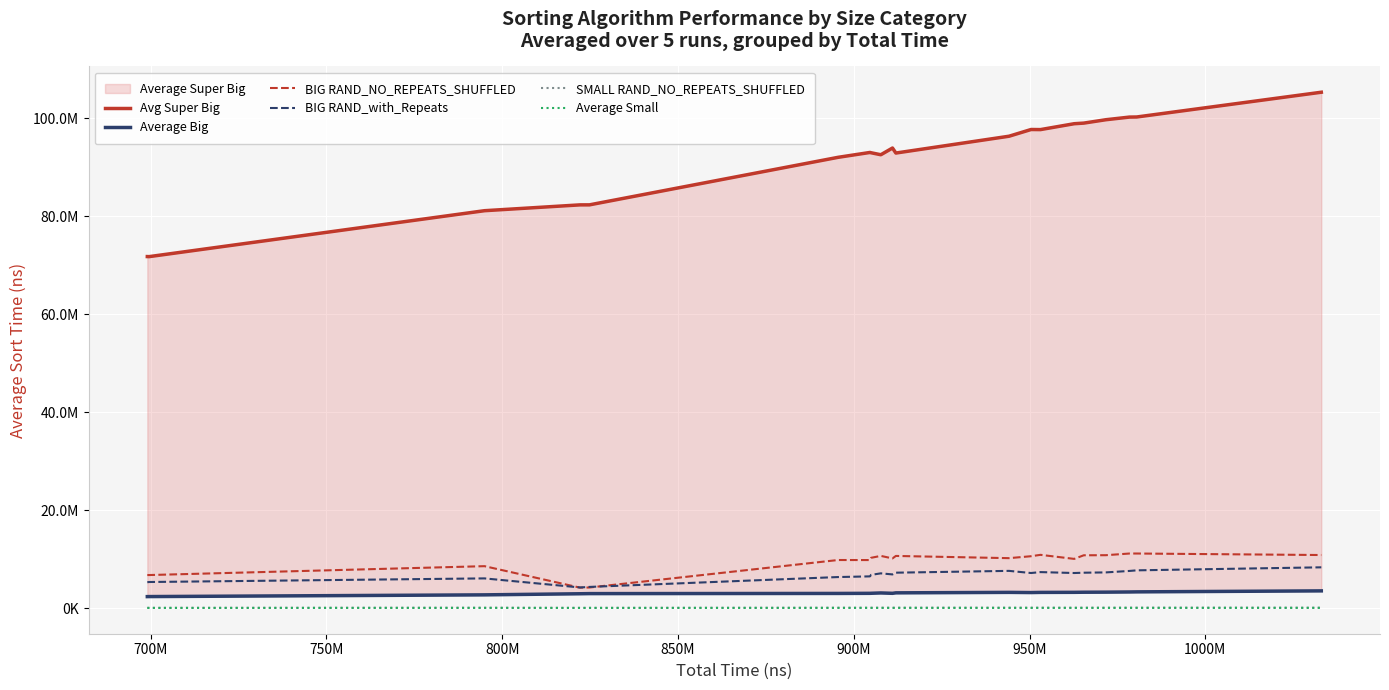

True or false: BIG RAND_NO_REPEATS_SHUFFLED and Average Small intersect in this chart.

False